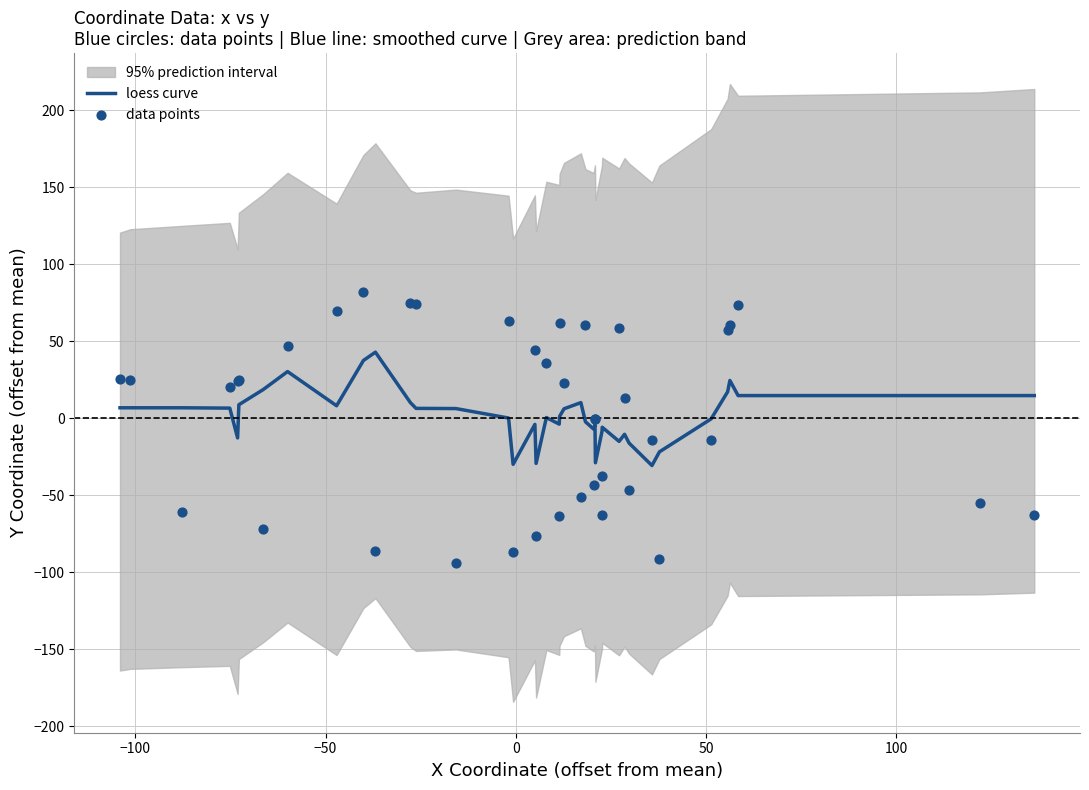

At how many categories does at least one series exceed 0?

28